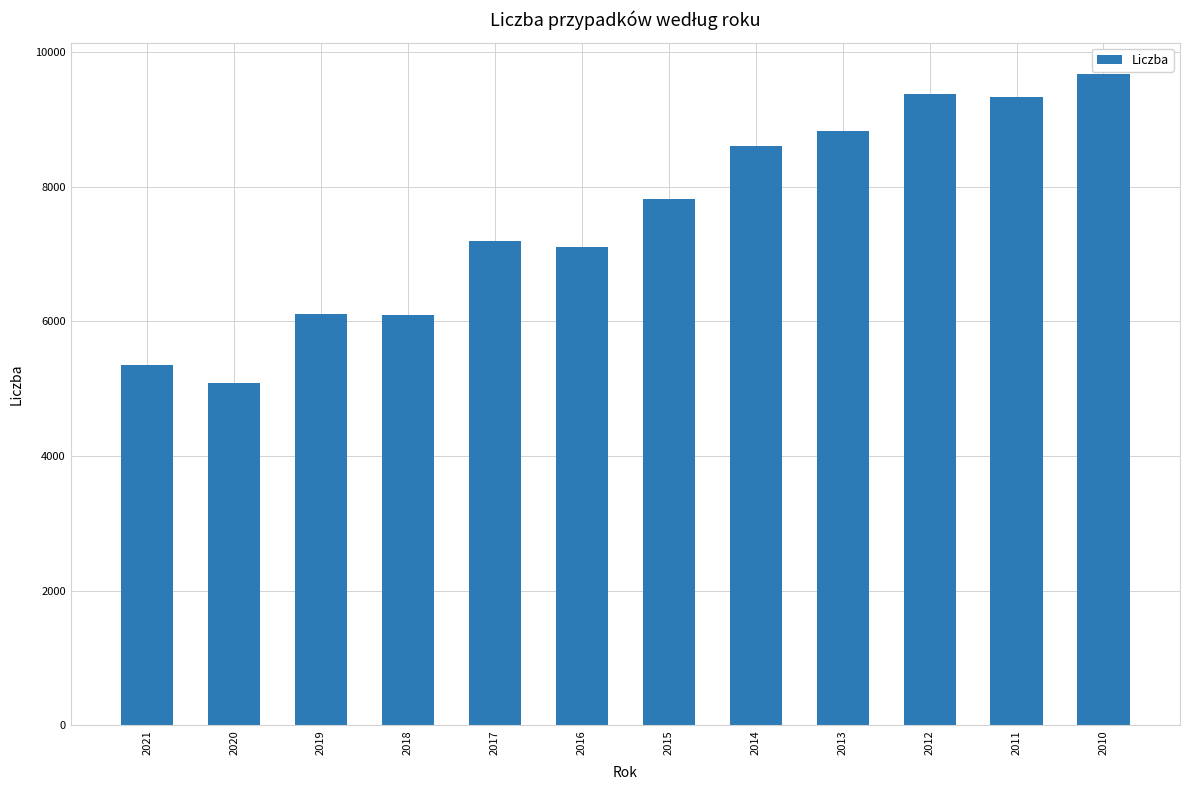

Which label corresponds to the smallest value in the chart?

2020